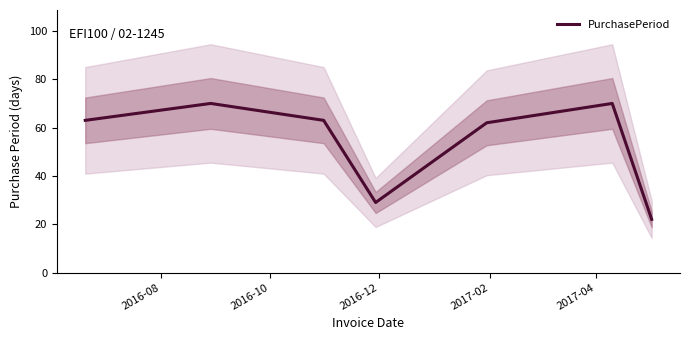

What is the maximum value for PurchasePeriod?

70